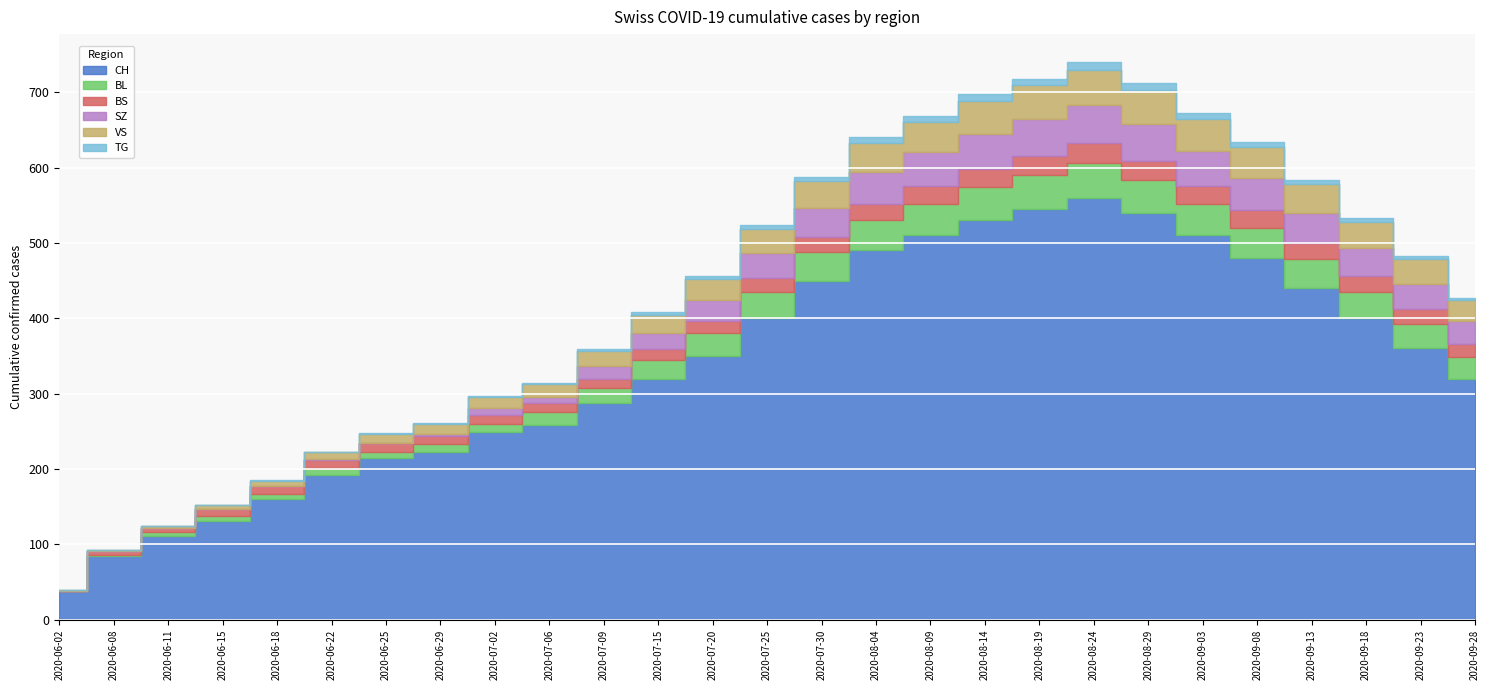

Count the TG values in the range 1 to 7.

17